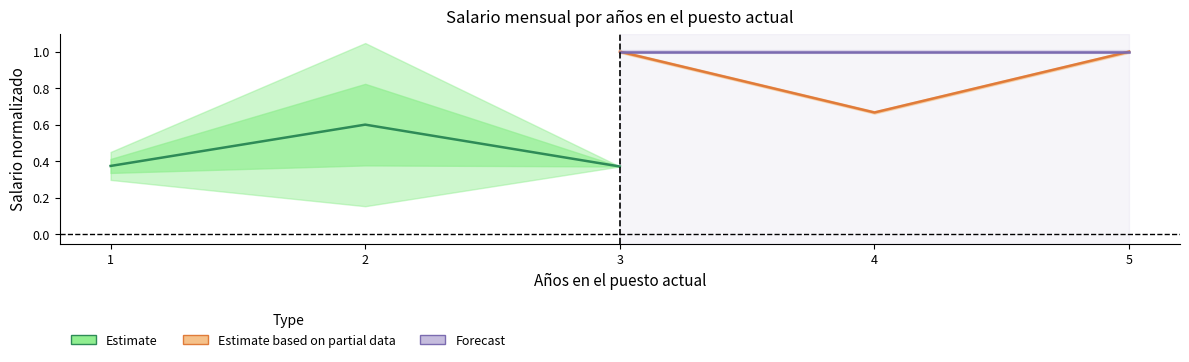

What is the maximum value for Forecast?

1.0